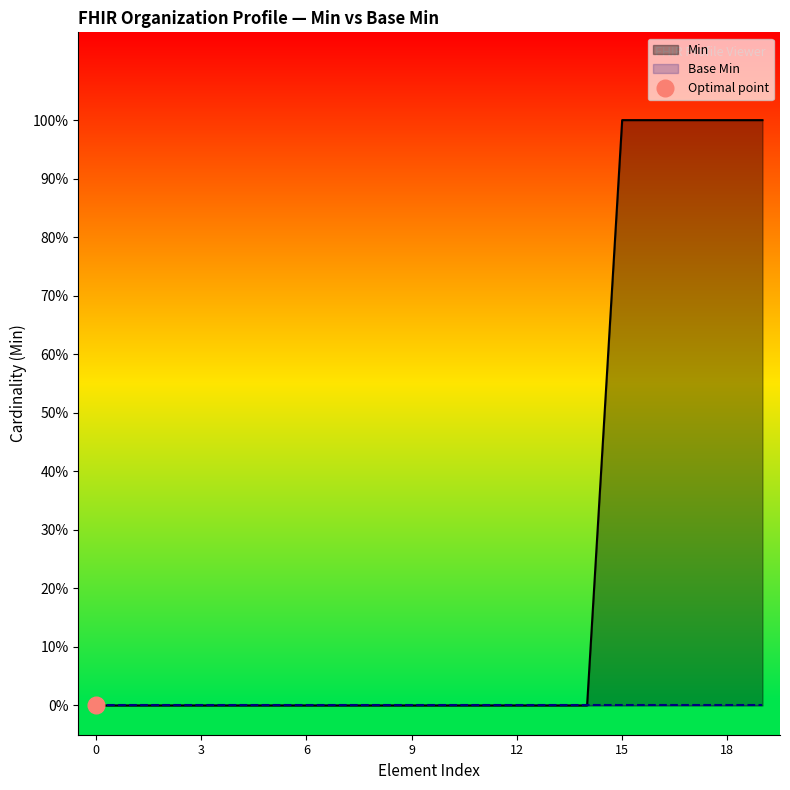

Reading right to left, transcribe all the data shown in this chart.

1	1	1	1	1	0	0	0	0	0	0	0	0	0	0	0	0	0	0	0